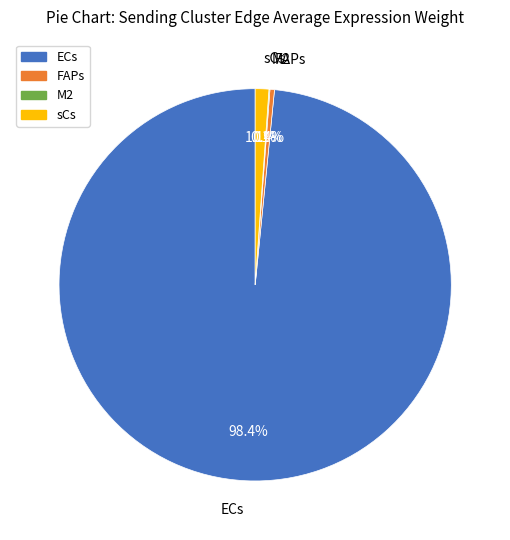

Which category has the biggest portion of the pie?

ECs